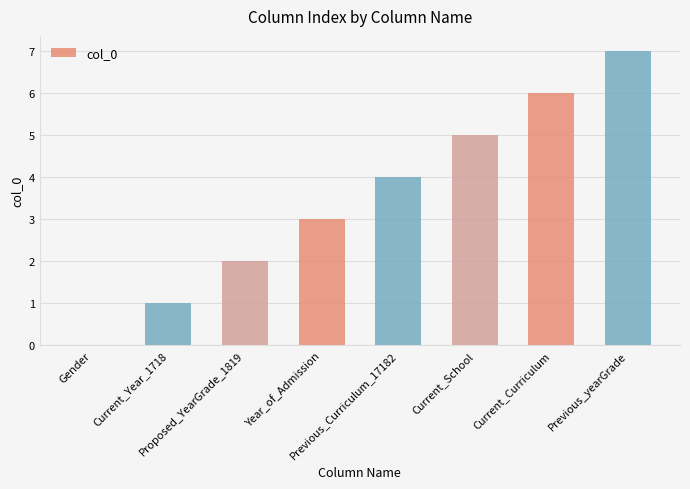

What is the greatest value displayed?

7